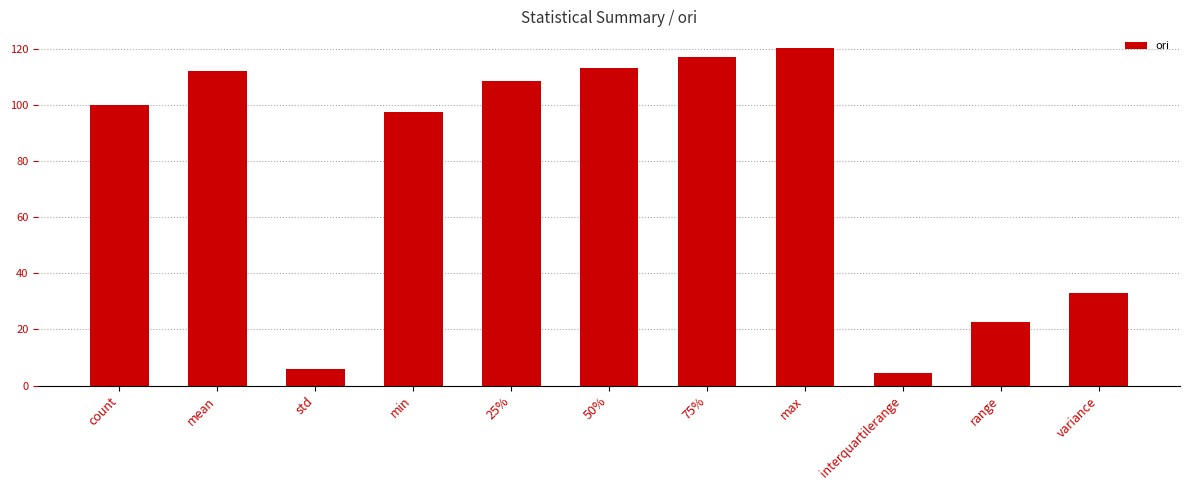

Reading right to left, extract all data points from this chart.

32.9	22.6	4.5	120.1	116.8	113.1	108.6	97.5	5.7	112.1	100.0